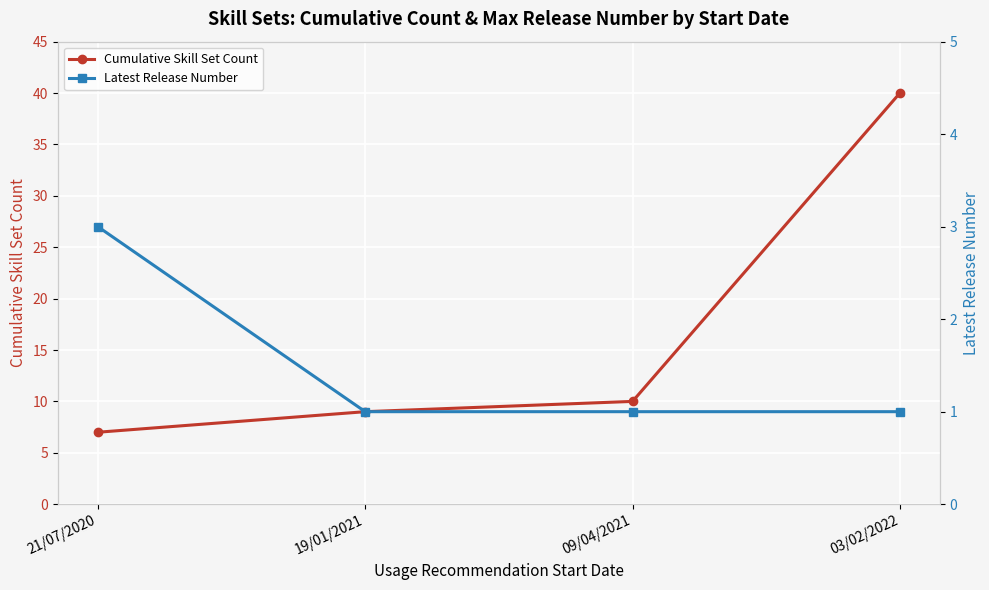

True or false: Cumulative Skill Set Count and Latest Release Number cross at least once.

False